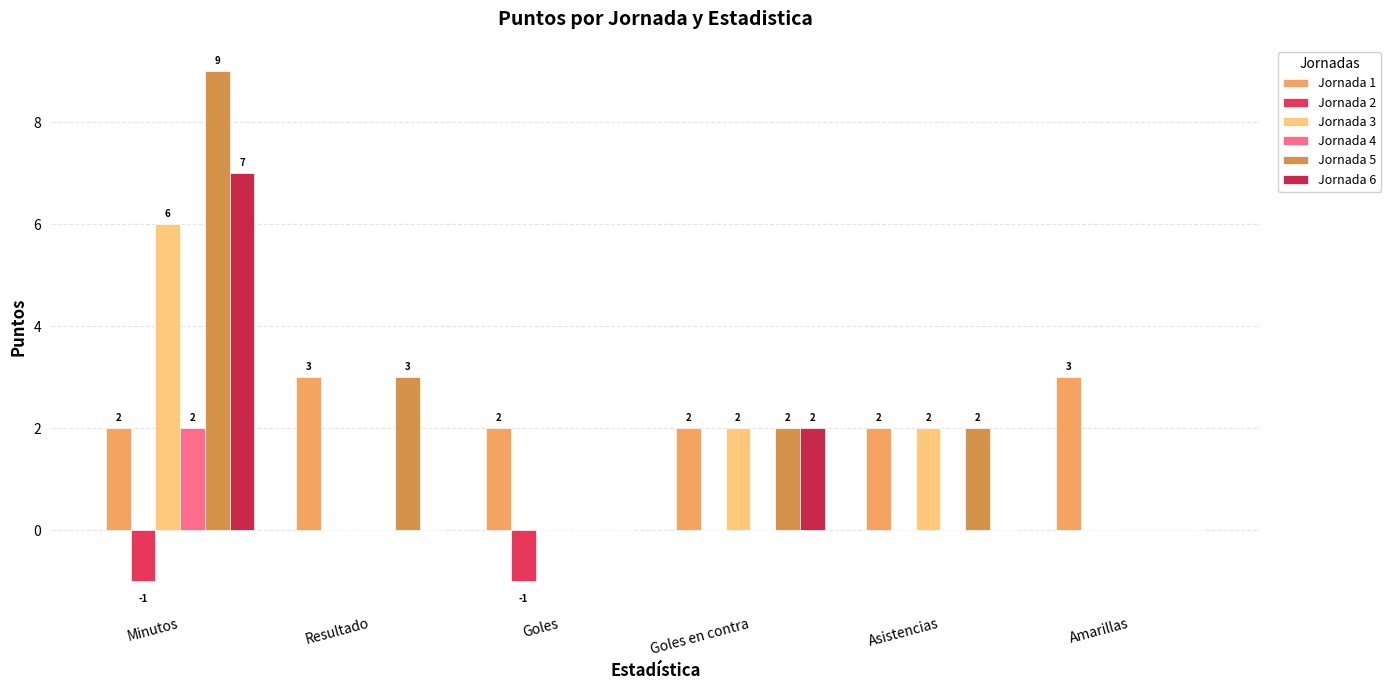

Are the bars grouped side by side (vs. stacked)?

Yes